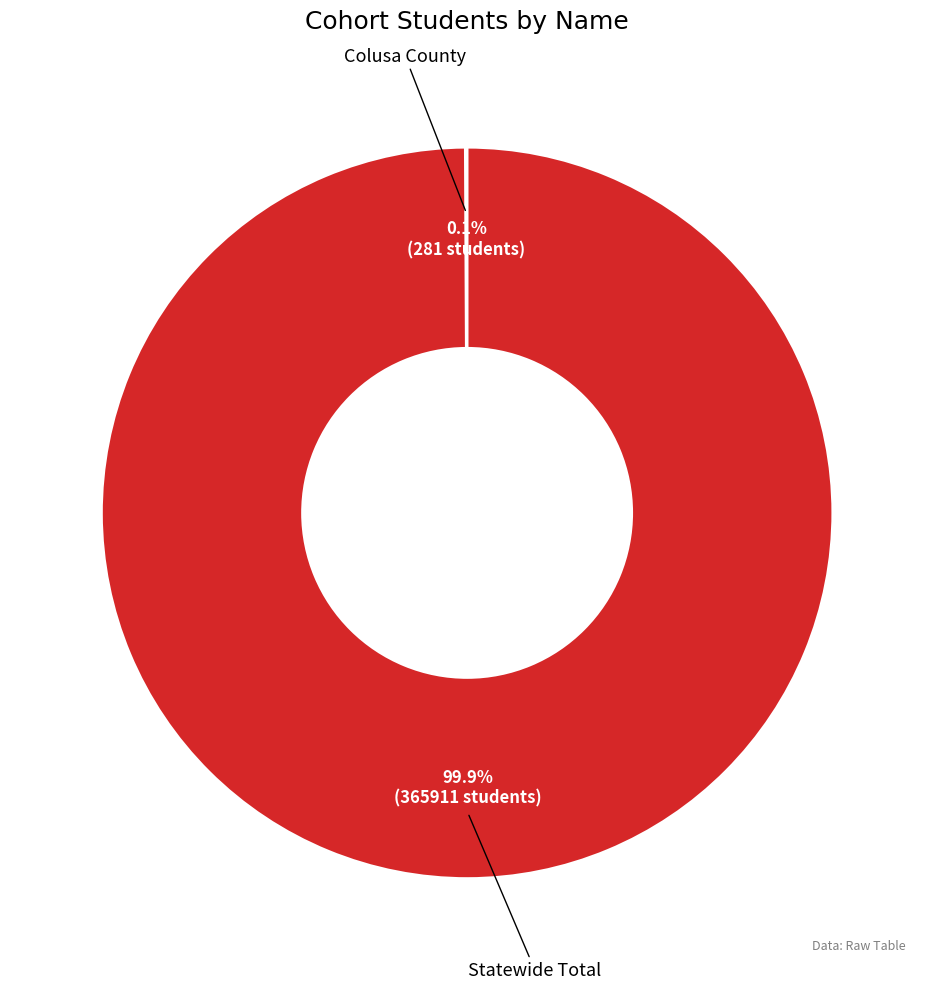

Is there any slice that represents more than half of the pie?

Yes